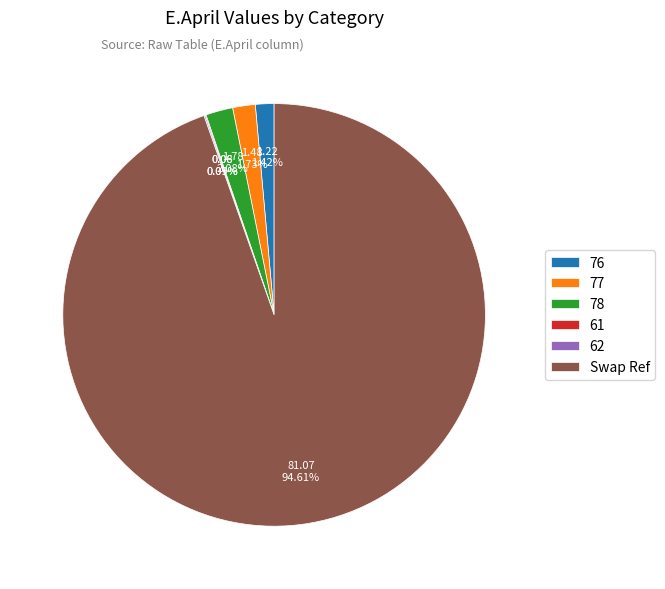

Is there any slice that represents more than half of the pie?

Yes